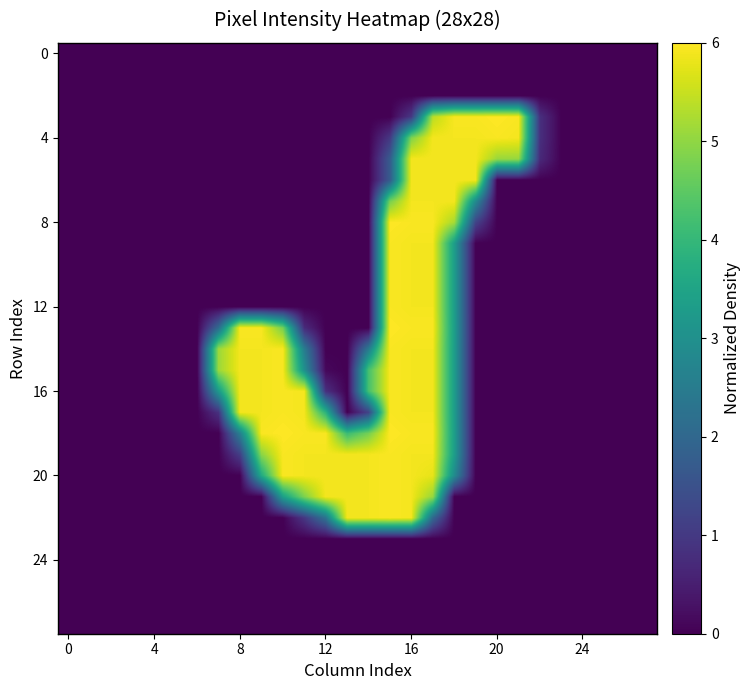

How many data points does each series have?

28